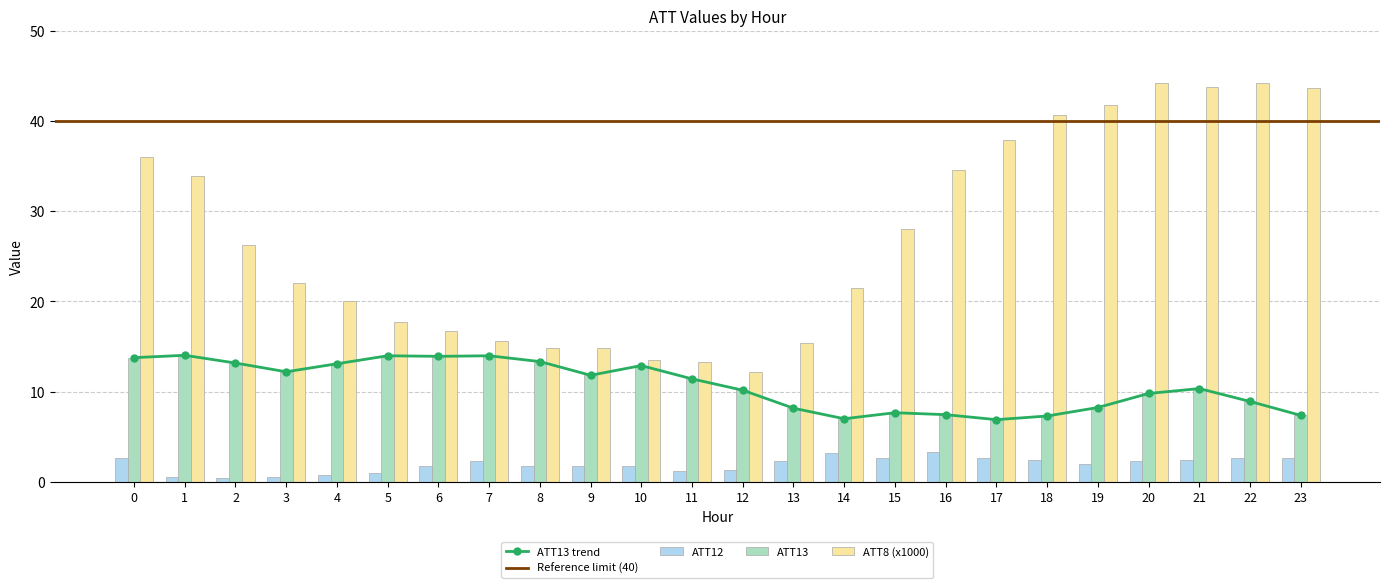

Between 8 and 13, which is larger?

13